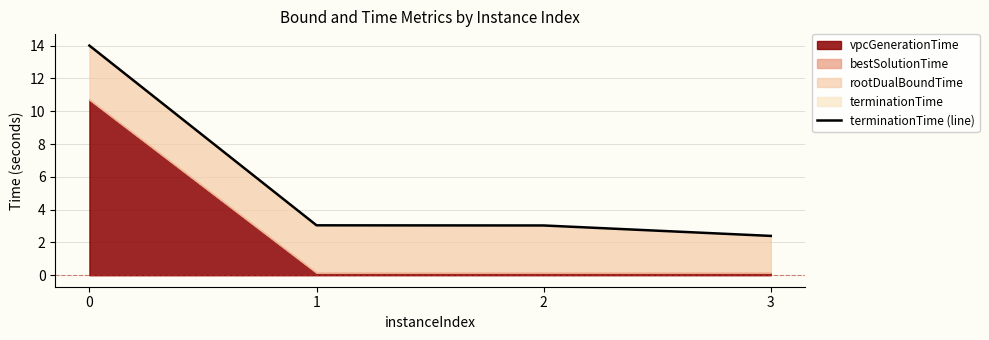

Reading left to right, what are all the values shown in this chart?

14.0	3.0	3.0	2.4